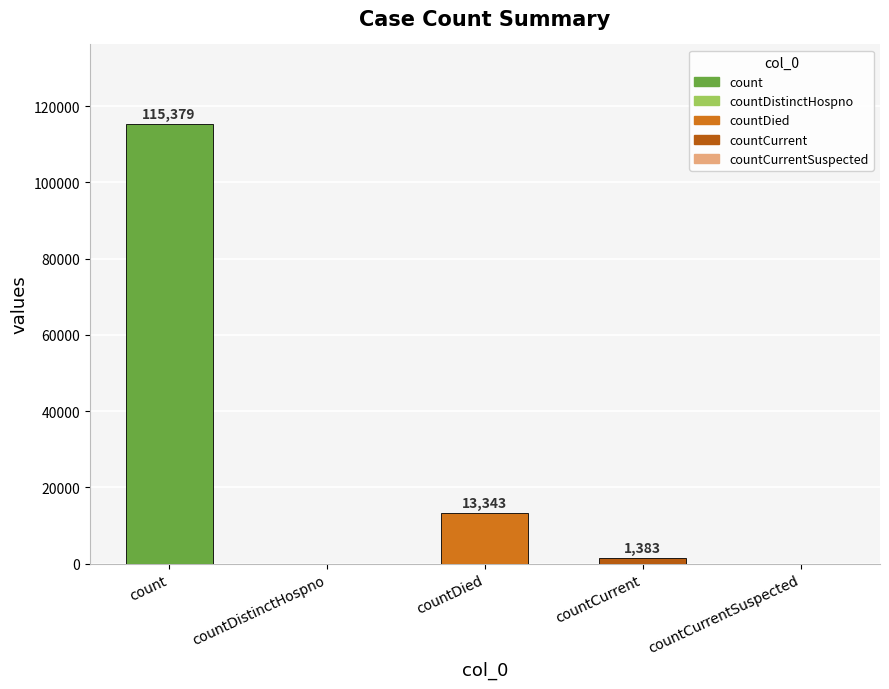

The value at count is 115379. True or false?

True